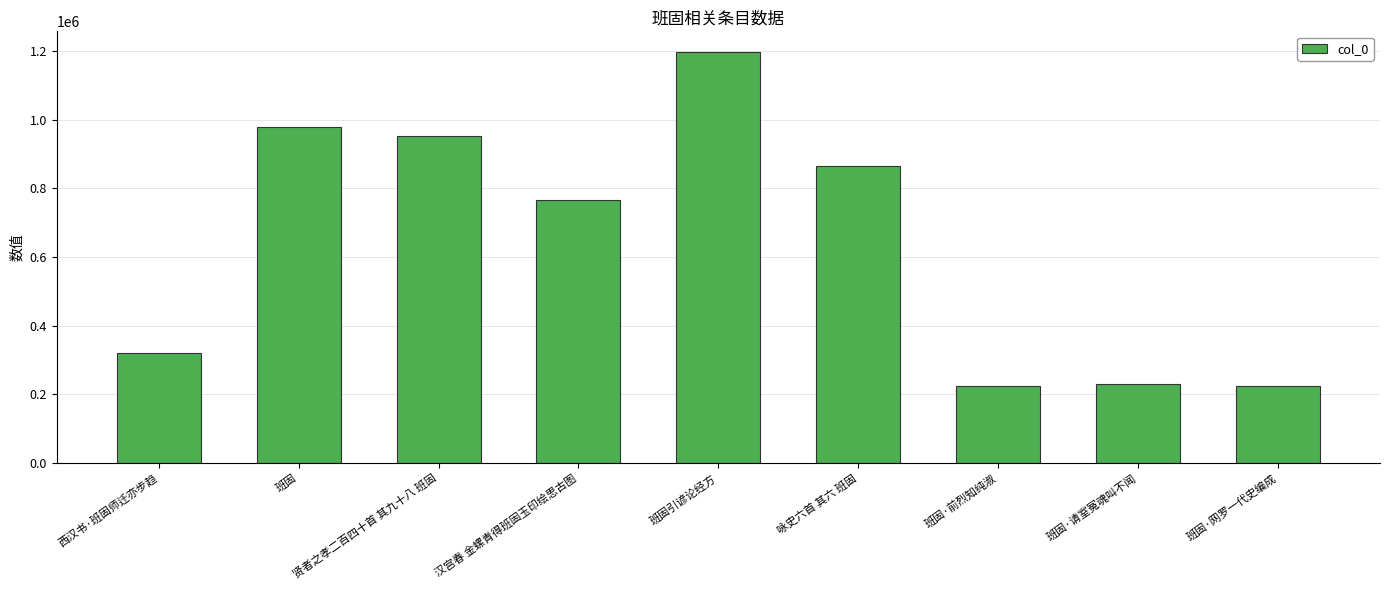

How many values are below 765498?

4